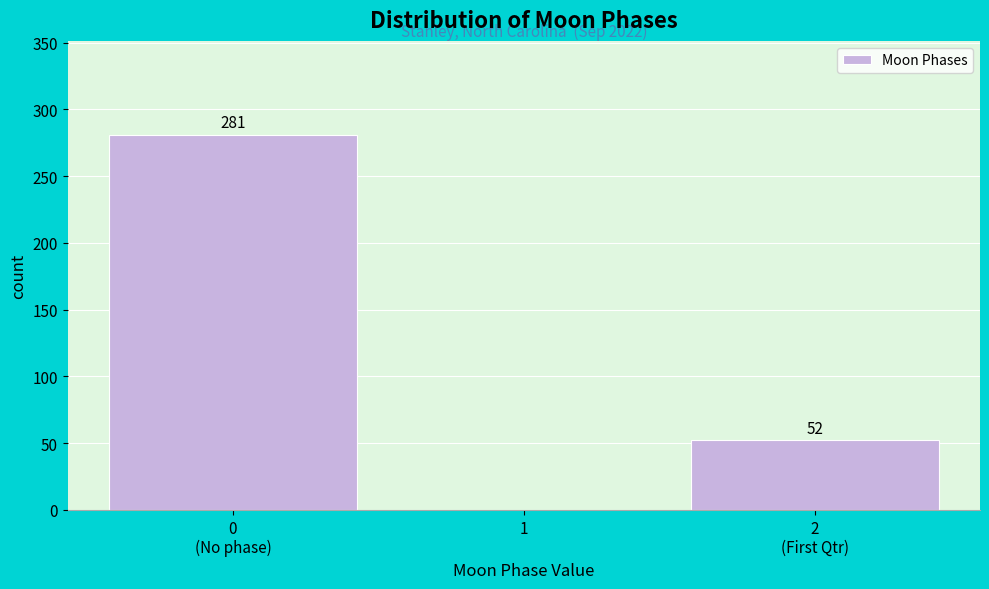

What is the sum of all values?

333